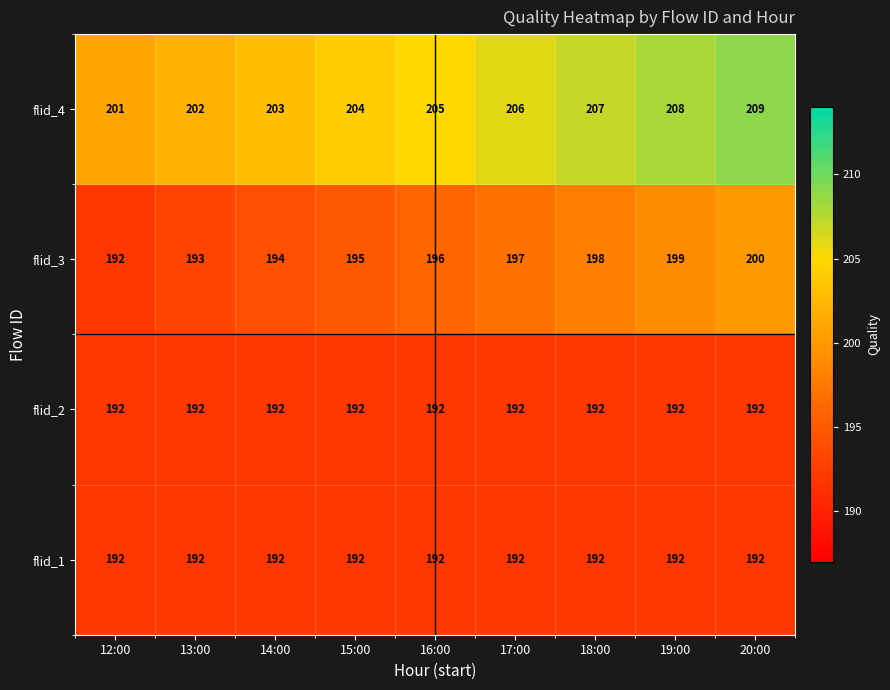

The value of flid_4 at 12:00 is 201. True or false?

True